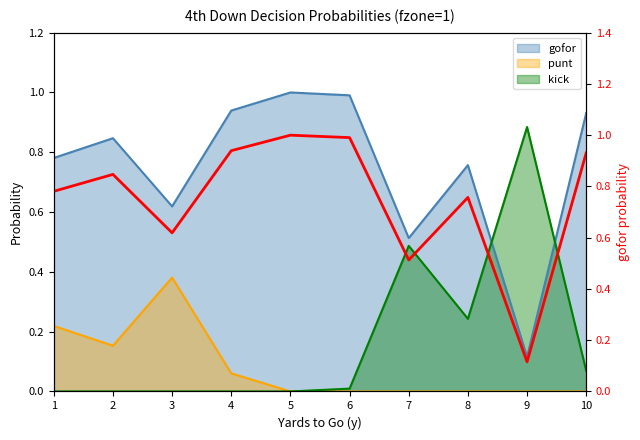

What is the difference between the second highest and second lowest values?

0.5